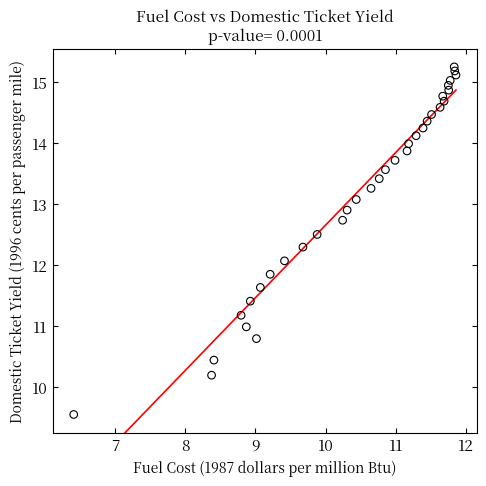

What is the range of Y values (max minus min)?

5.7